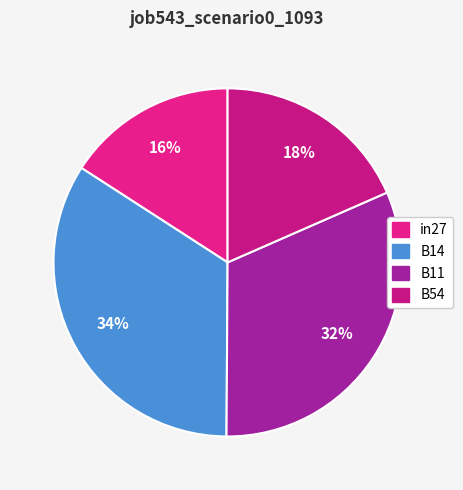

Rank the categories by value from lowest to highest.

in27, B54, B11, B14